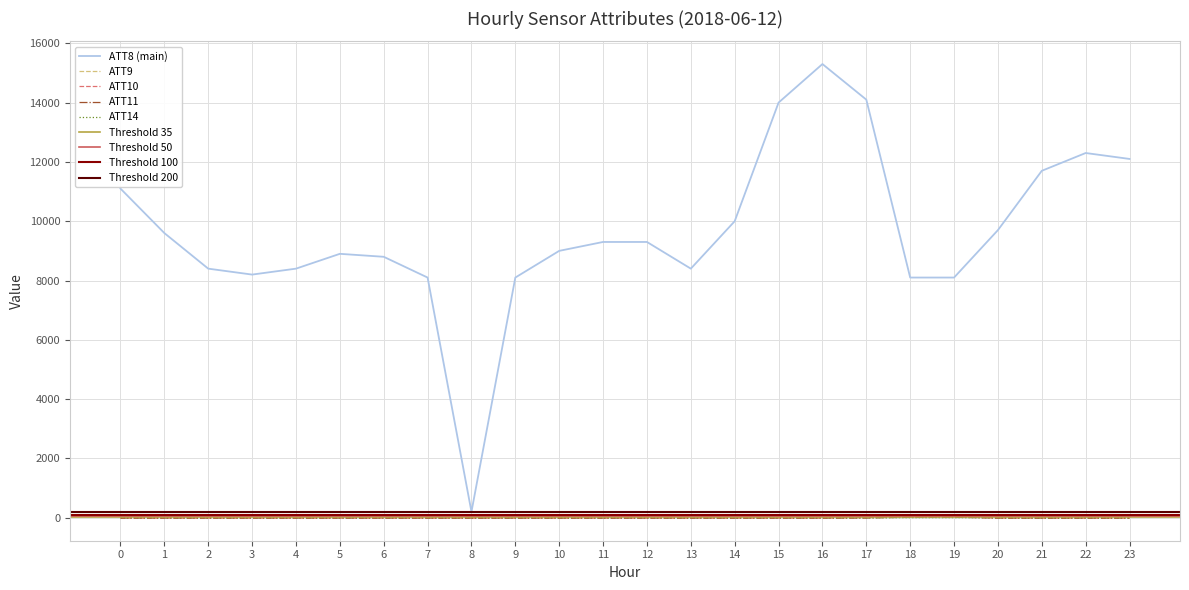

Which series changed the most between 0 and 11?

ATT8